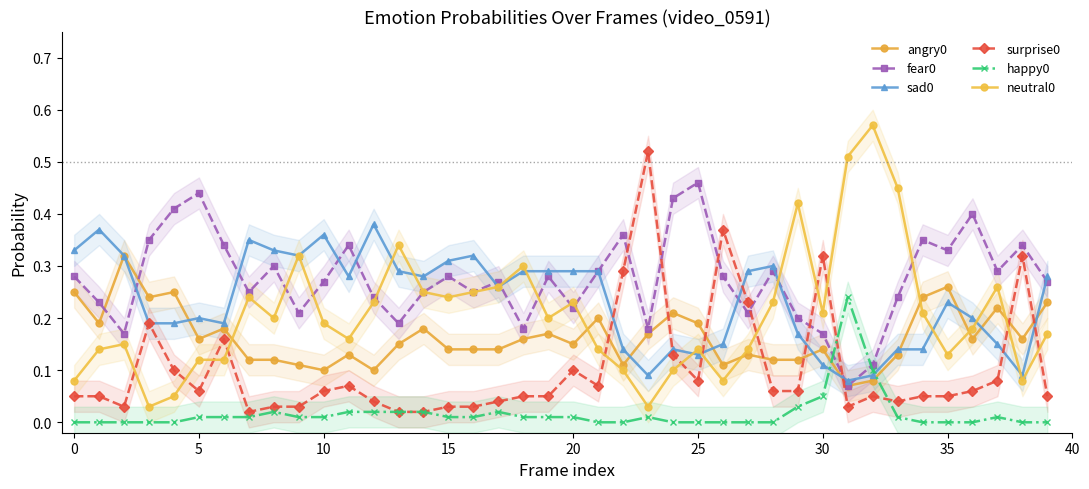

Between 21 and 28, which is larger?

21